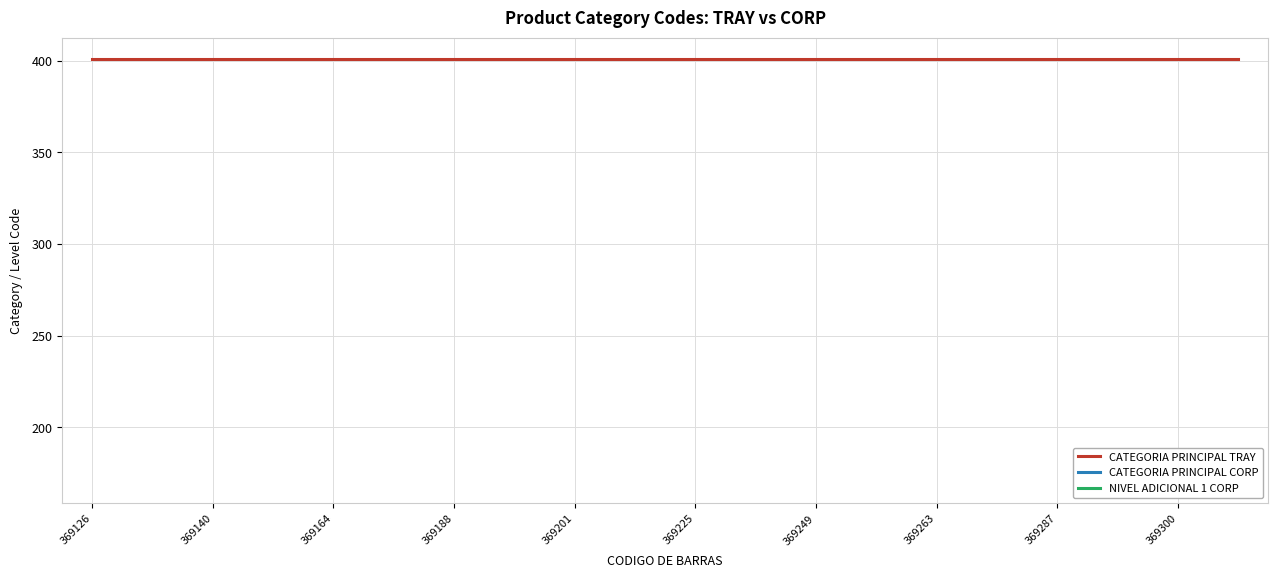

Which category has the lowest value in the CATEGORIA PRINCIPAL TRAY series?

369126